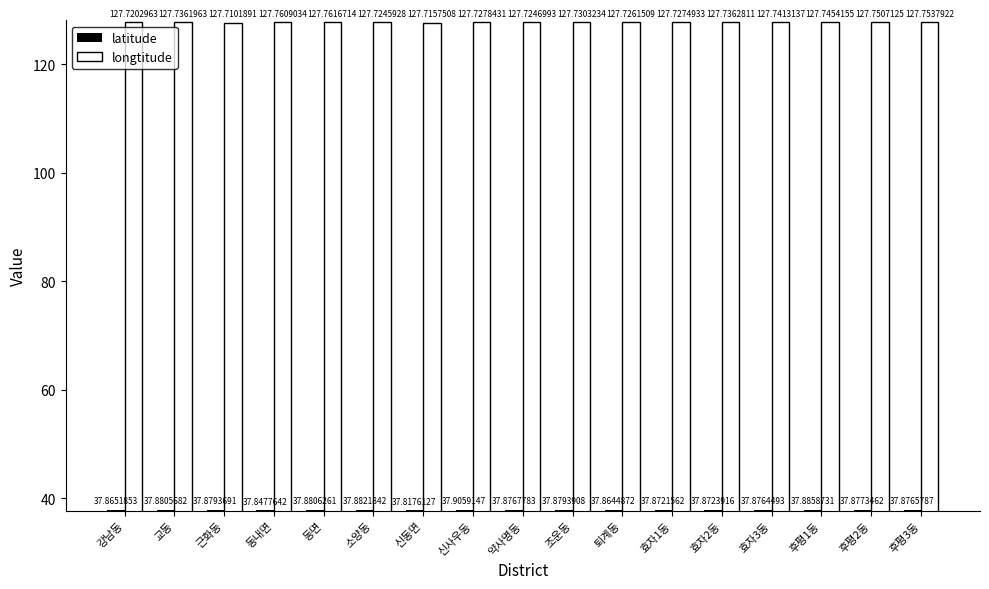

Reading left to right, extract all data points from this chart.

latitude: 강남동=37.9	교동=37.9	근화동=37.9	동내면=37.8	동면=37.9	소양동=37.9	신동면=37.8	신사우동=37.9	약사명동=37.9	조운동=37.9	퇴계동=37.9	효자1동=37.9	효자2동=37.9	효자3동=37.9	후평1동=37.9	후평2동=37.9	후평3동=37.9
longtitude: 강남동=127.7	교동=127.7	근화동=127.7	동내면=127.8	동면=127.8	소양동=127.7	신동면=127.7	신사우동=127.7	약사명동=127.7	조운동=127.7	퇴계동=127.7	효자1동=127.7	효자2동=127.7	효자3동=127.7	후평1동=127.7	후평2동=127.8	후평3동=127.8